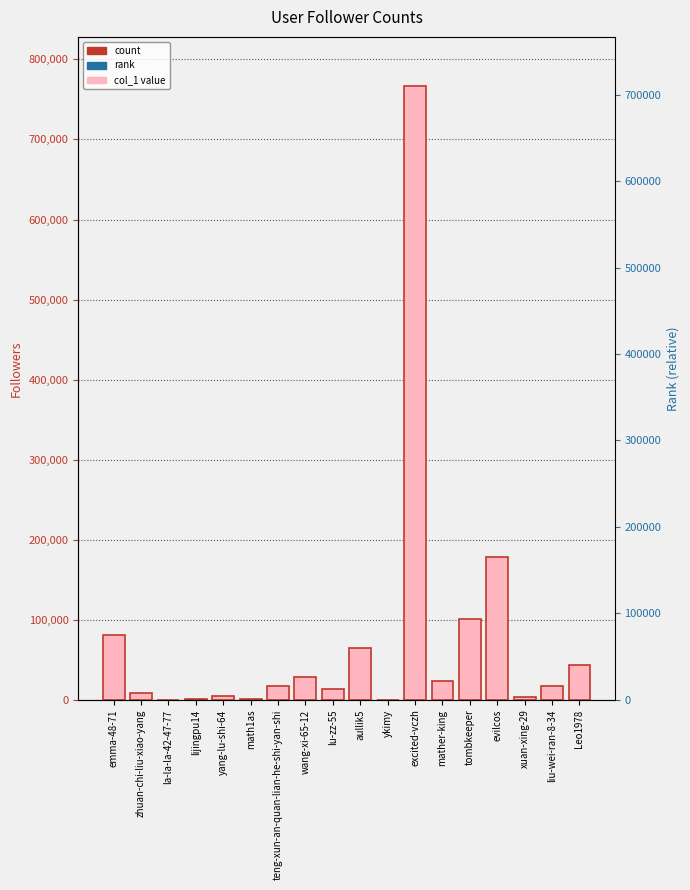

What is the approximate value at liu-wei-ran-8-34?

17374